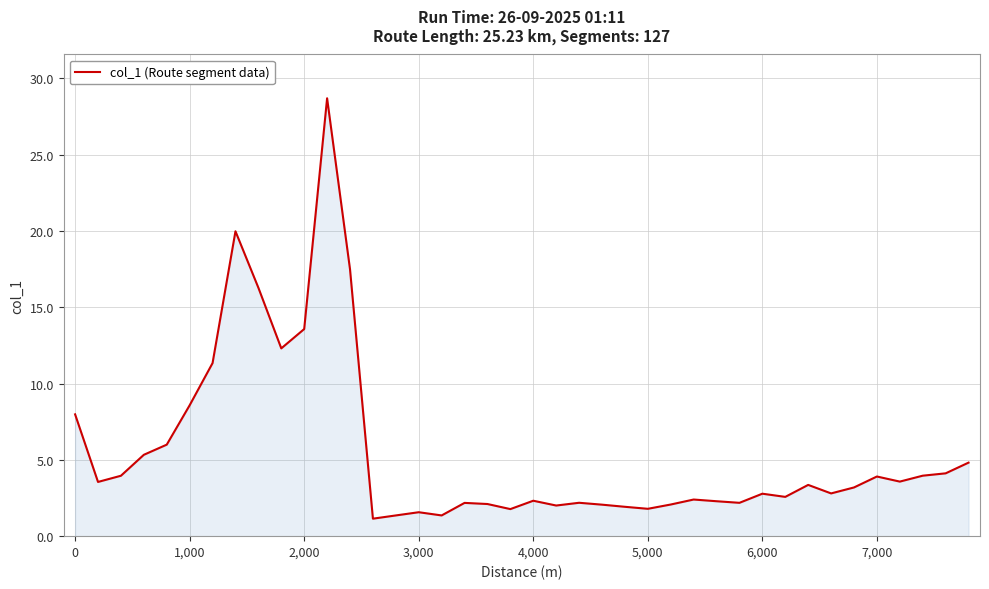

Does the chart have visible grid lines?

Yes